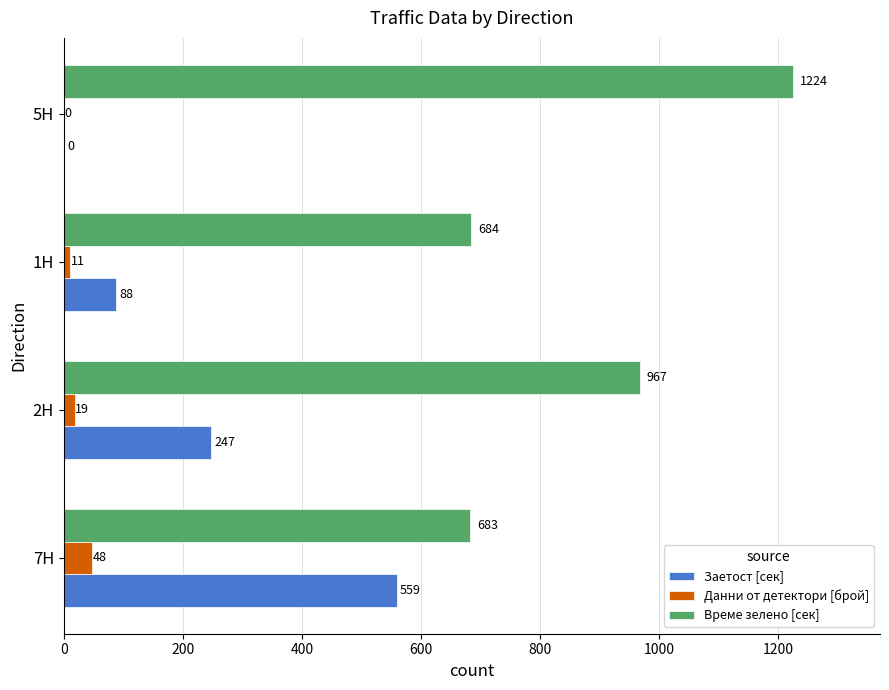

What are all the series names shown in the legend?

Заетост [сек], Данни от детектори [брой], Време зелено [сек]